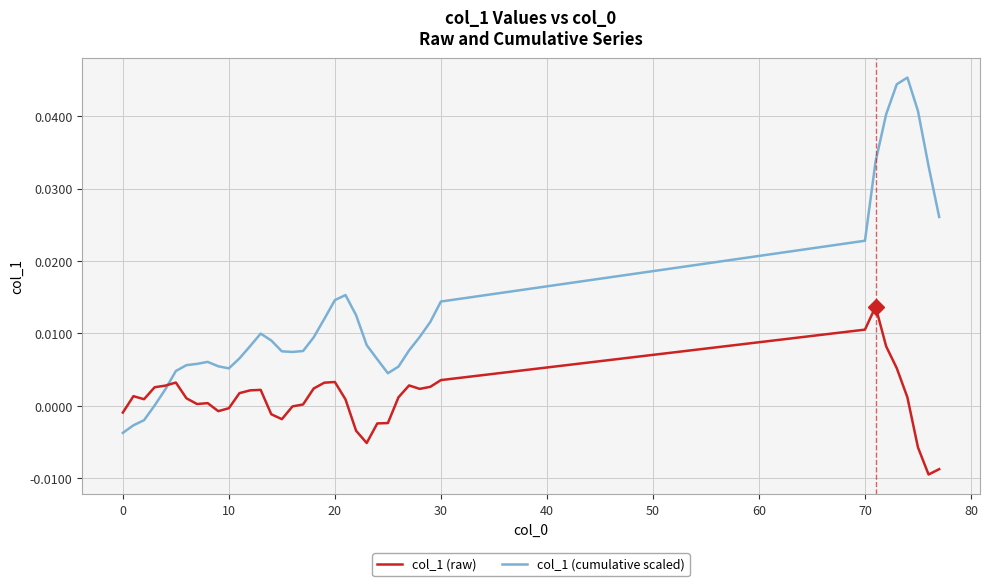

What are all the series names shown in the legend?

col_1 (raw), col_1 (cumulative scaled)